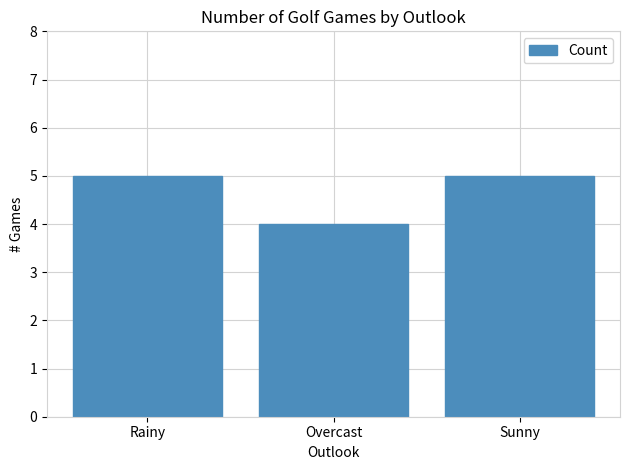

Reading left to right, extract all data points from this chart.

5	4	5